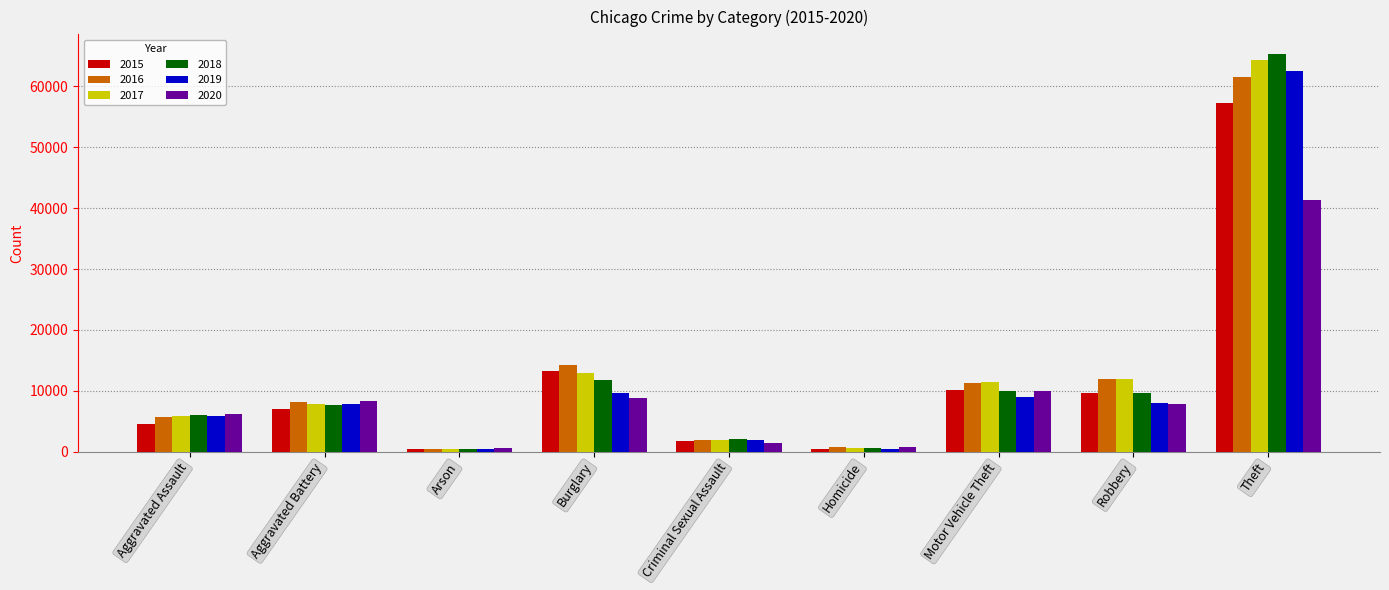

The 2019 series shows 62495 at Theft. True or false?

True